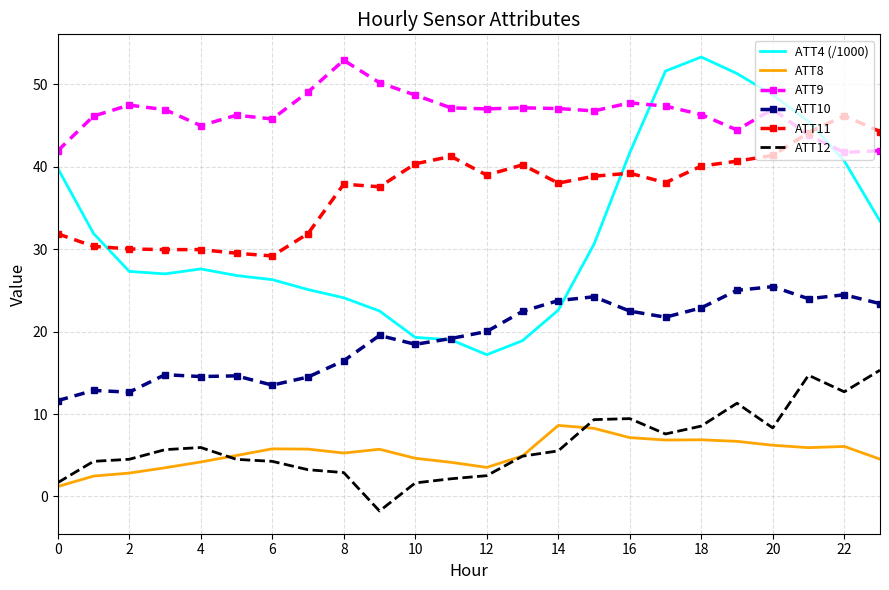

Which series has the largest total across all categories?

ATT9